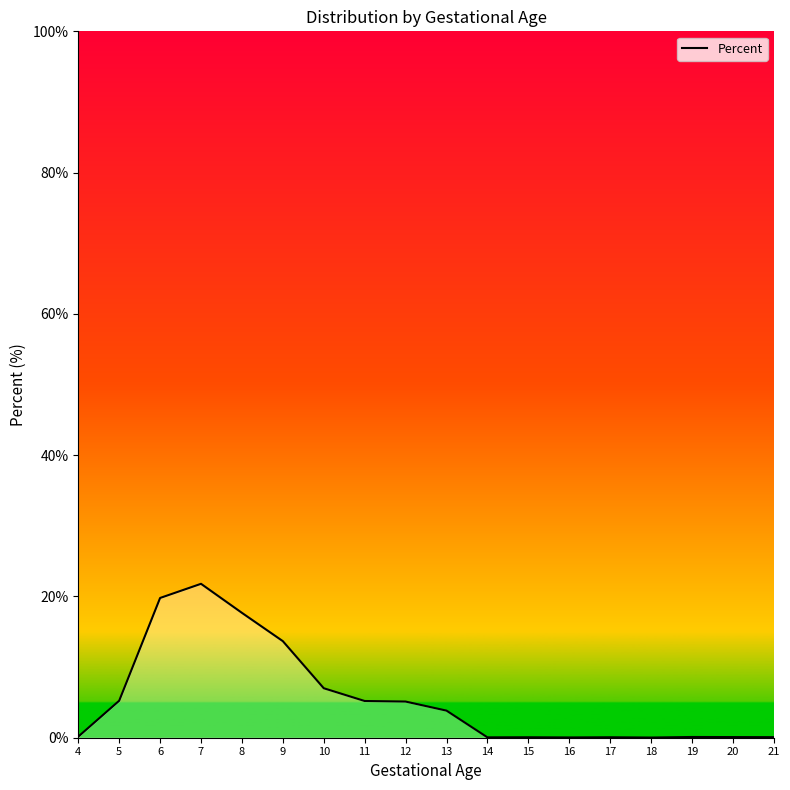

True or false: the data shows 13.7 at 9.

True